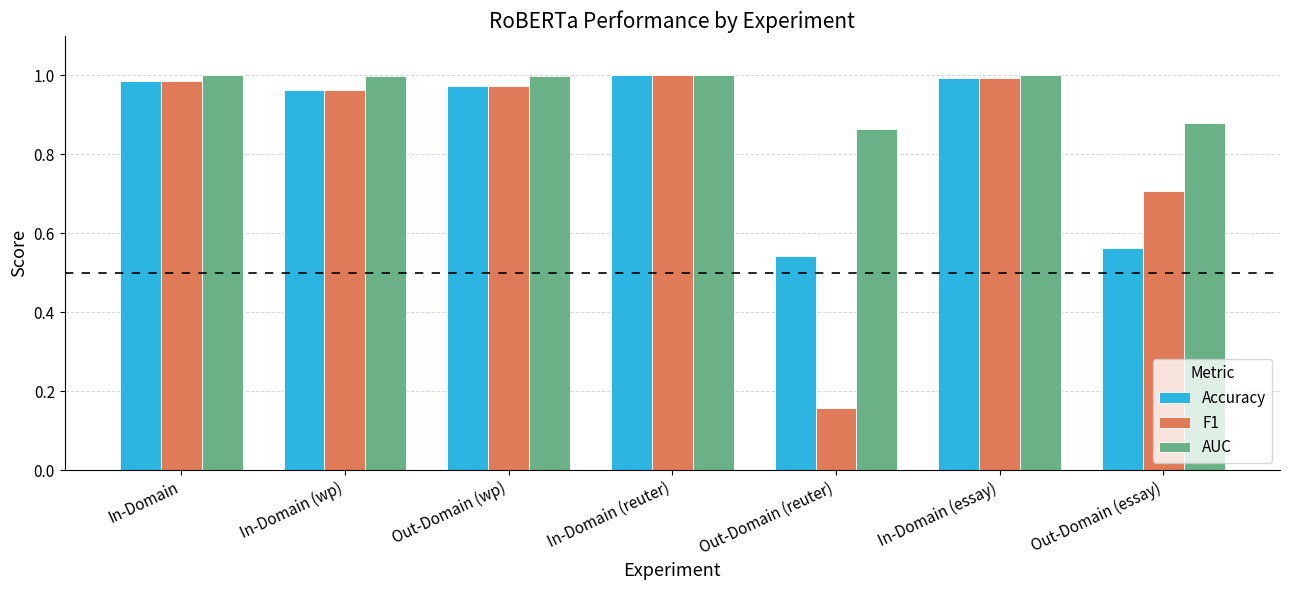

Rank the series by their average value, from lowest to highest.

F1, Accuracy, AUC